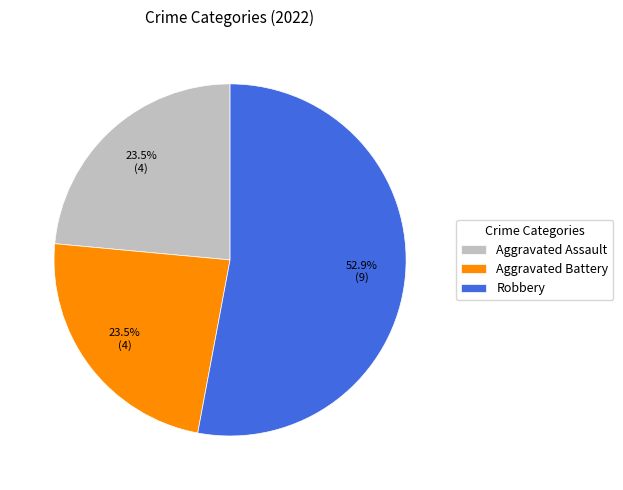

Do Robbery and Aggravated Assault together represent more than half of the pie?

Yes